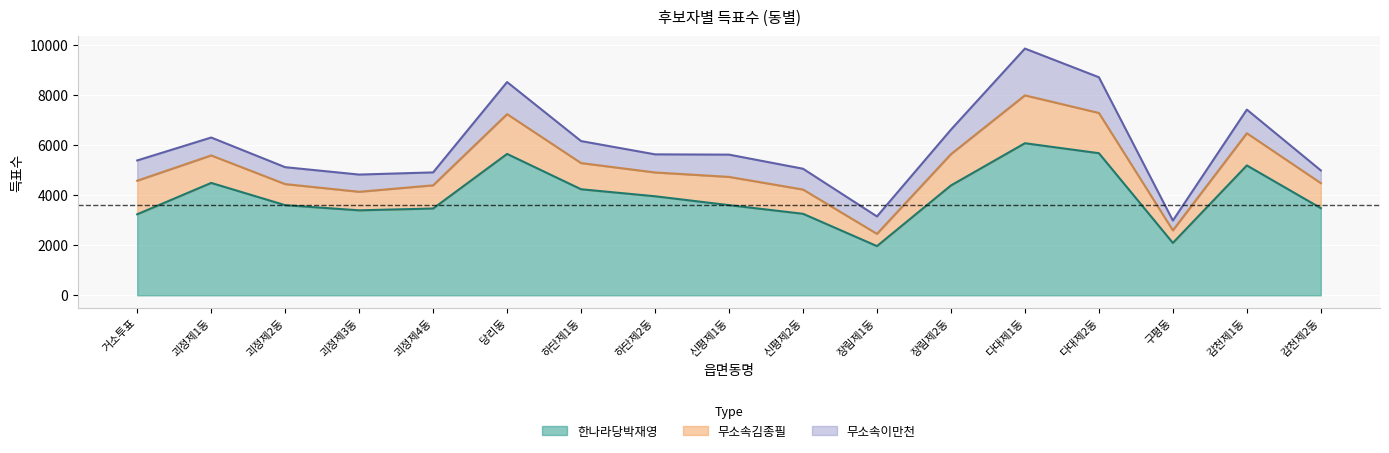

True or false: 무소속김종필 and 한나라당박재영 intersect in this chart.

False